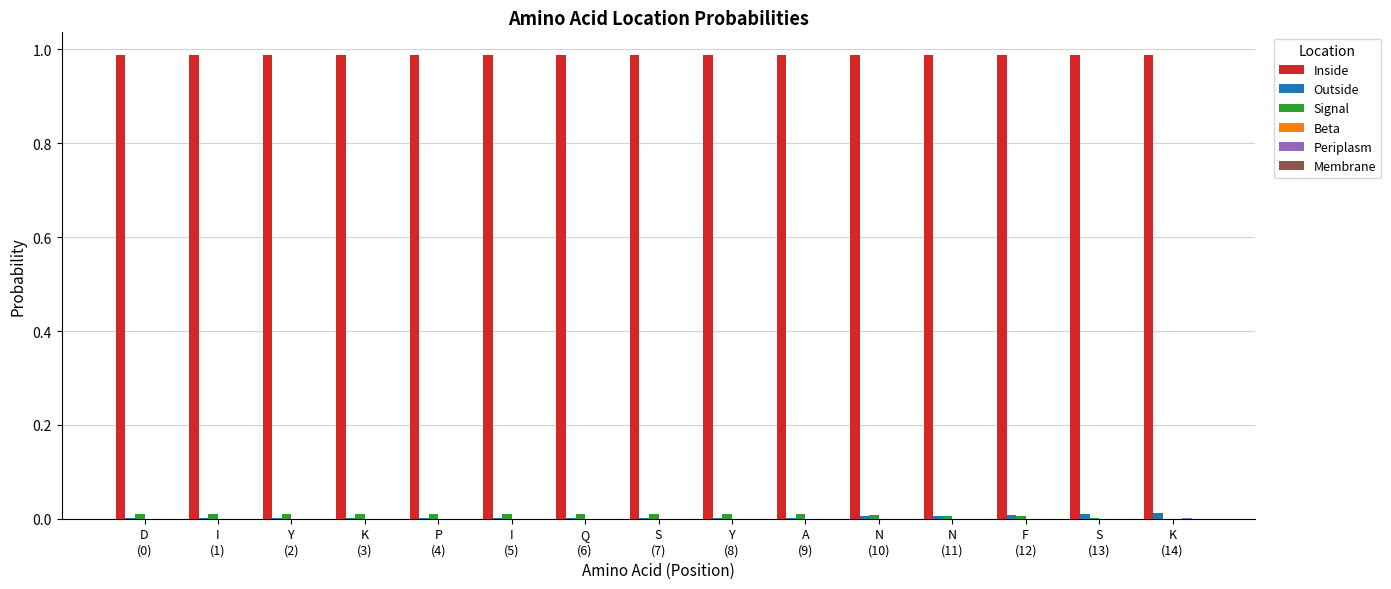

Are the bars horizontal?

No